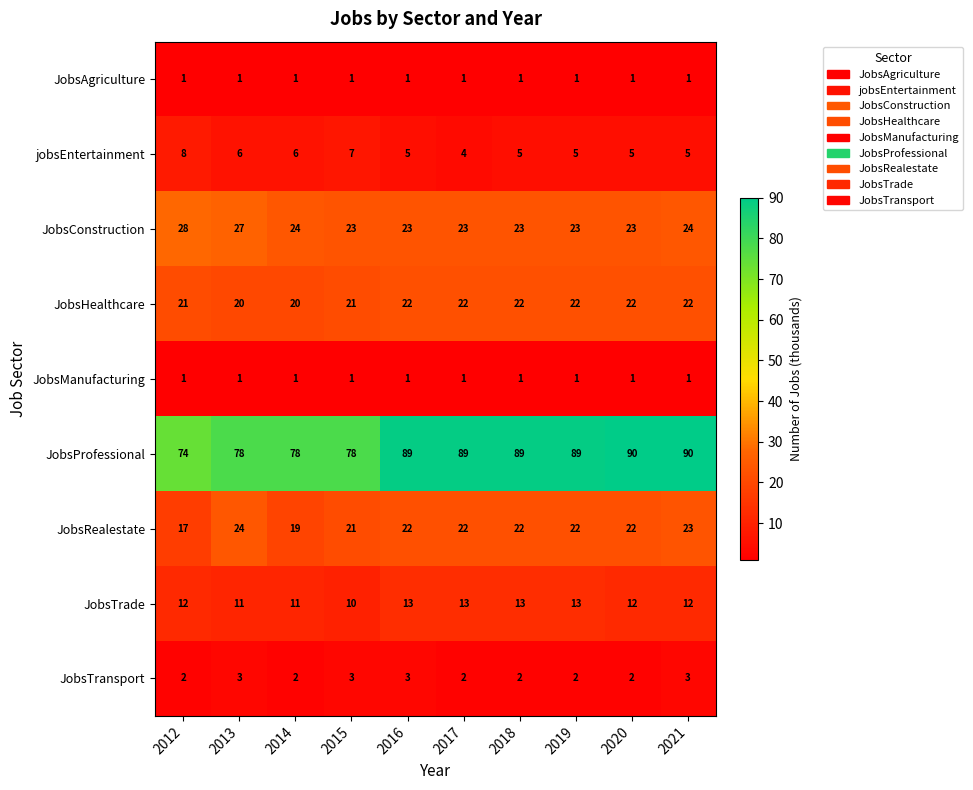

What is the maximum value for JobsTransport?

3